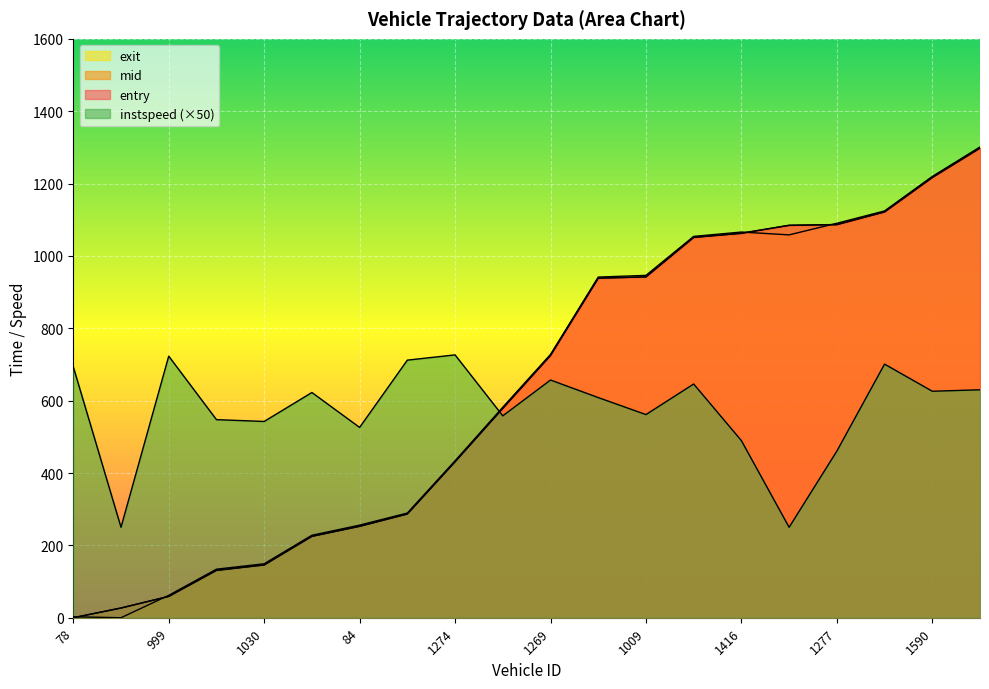

Between 78 and 1274, which series saw the biggest shift?

exit